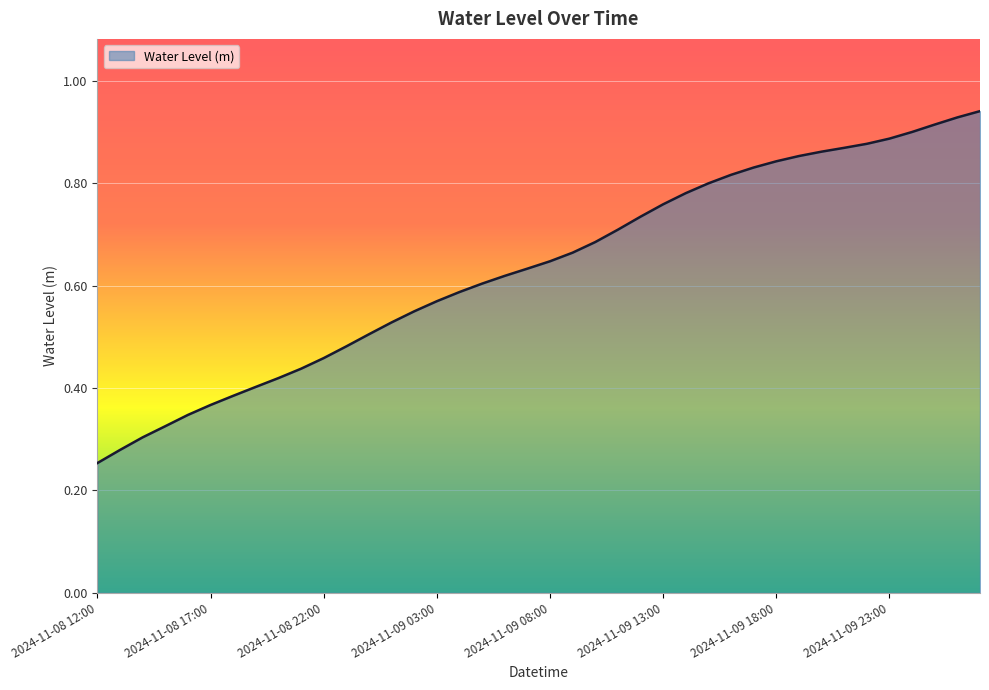

True or false: there are more than 1 points higher than both neighbors.

False